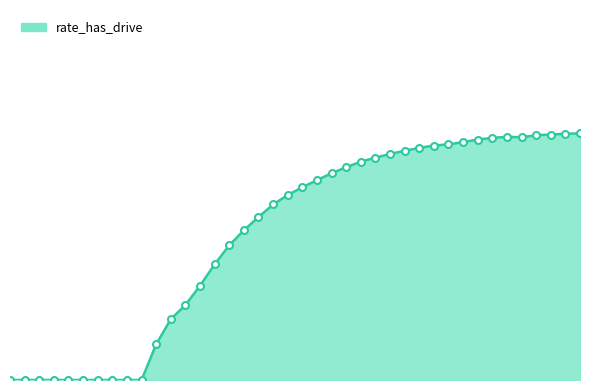

What is the value of the rate_has_drive_markers point at the 25th from the left?

0.3